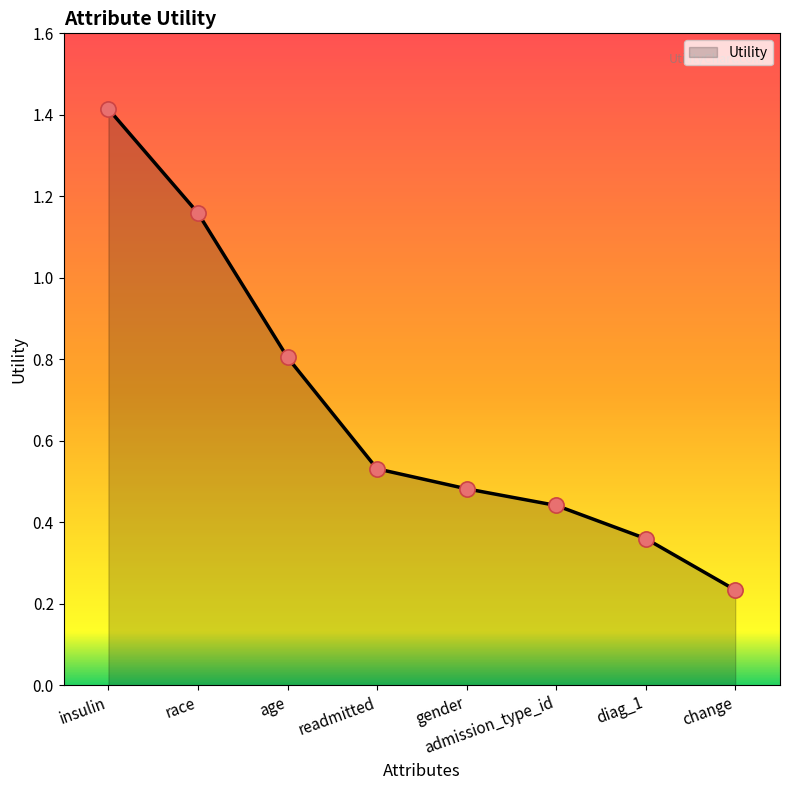

Approximately how many times larger is the value at diag_1 compared to race?

0.3